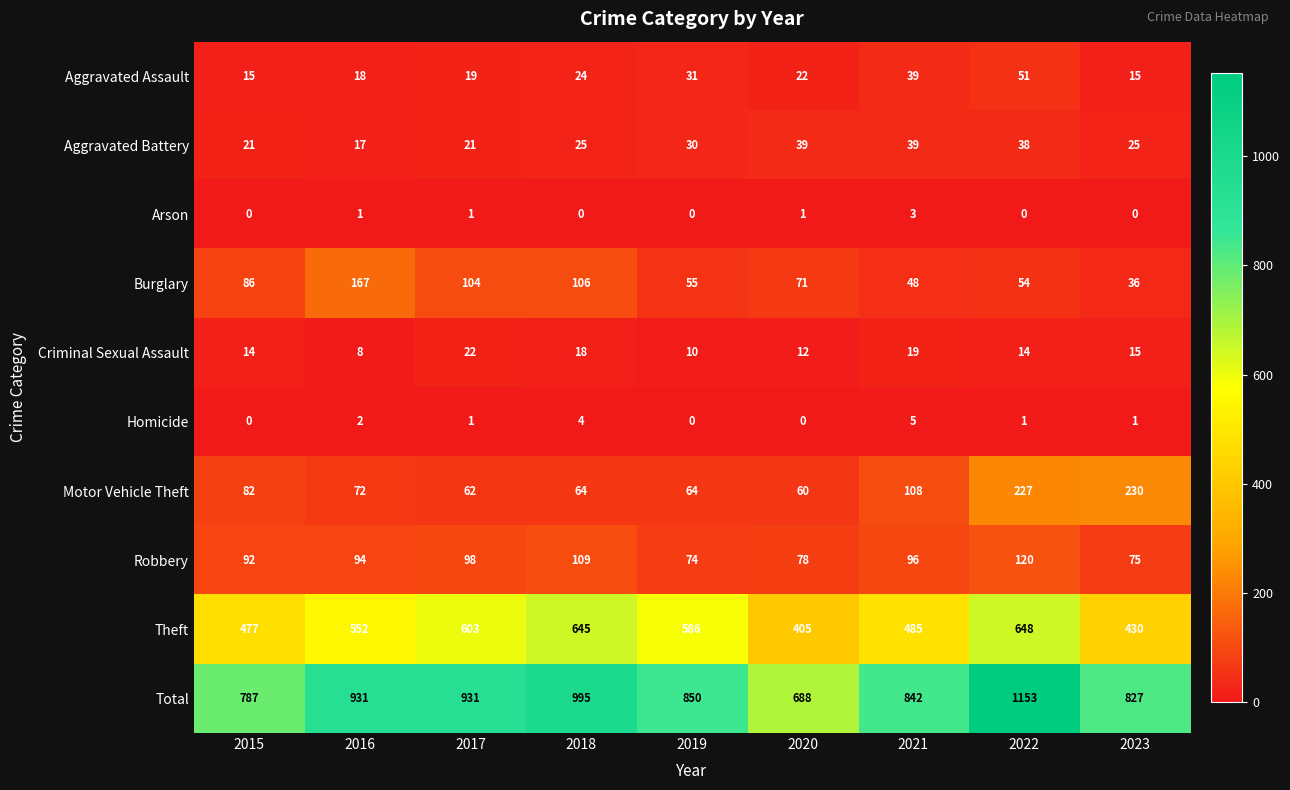

Which series has the widest spread of values?

Total